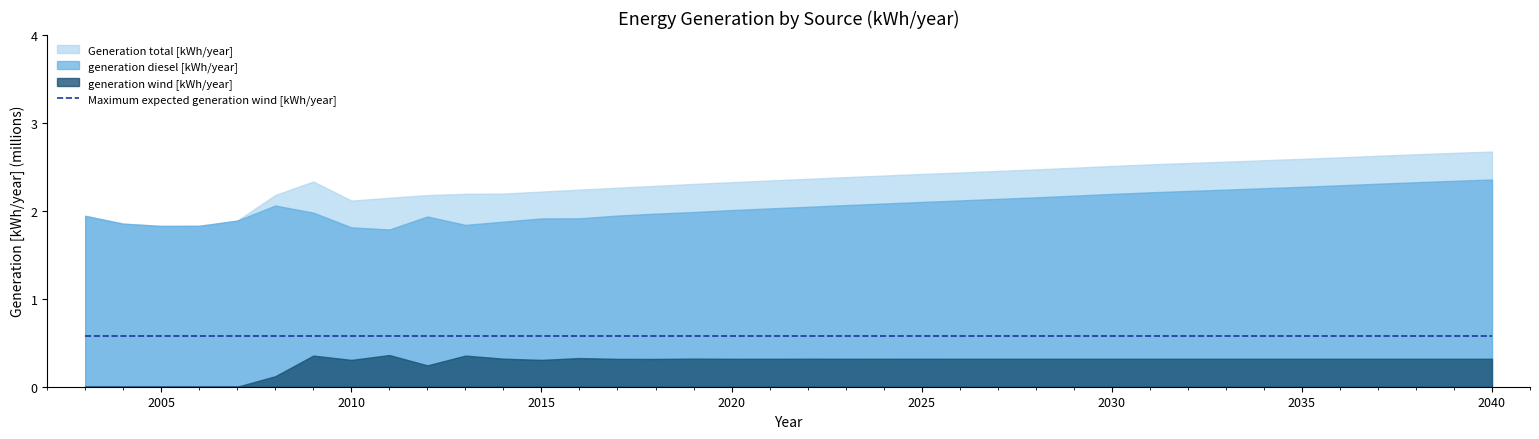

What is the difference between the maximum and minimum values in the Generation total [kWh/year] series?

845329.0